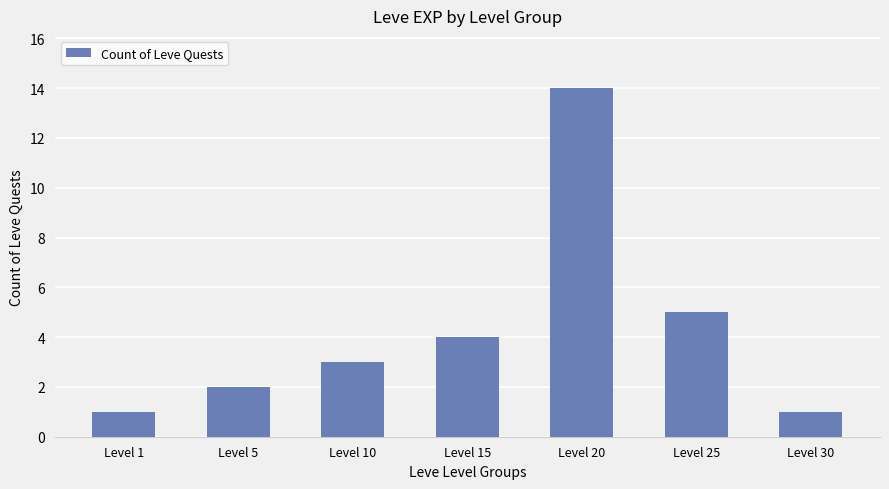

Reading right to left, extract all data points from this chart.

Level 30=1	Level 25=5	Level 20=14	Level 15=4	Level 10=3	Level 5=2	Level 1=1